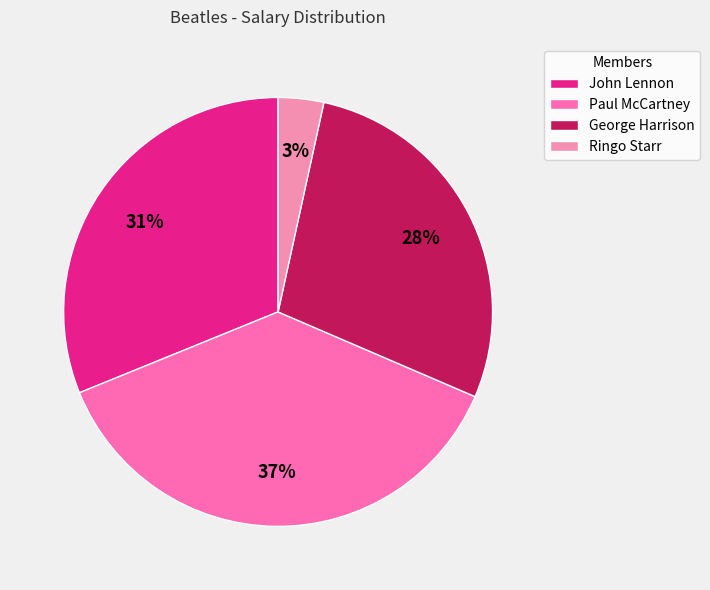

How many slices are in this pie chart?

4